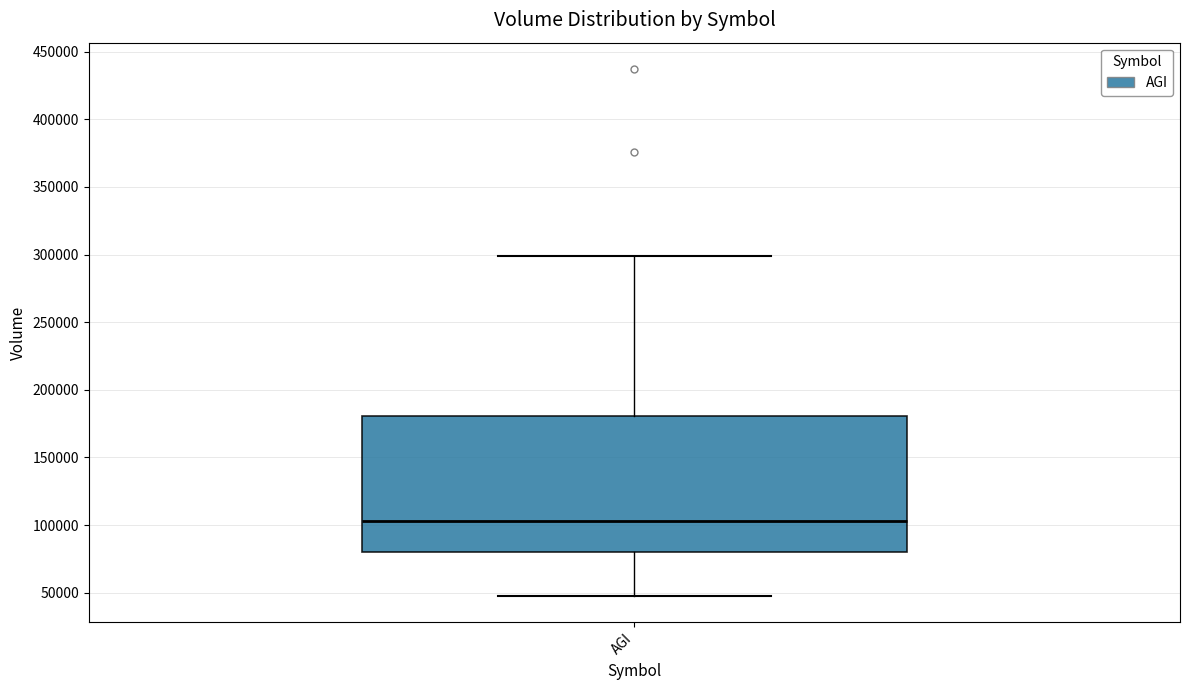

Where is the upper edge of the box for AGI on the y-axis? The values are not printed on the chart, so give them approximately, as read against the axis.

180000